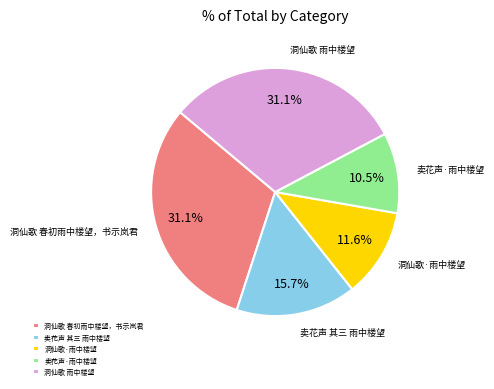

Which slice is the smallest?

卖花声·雨中楼望